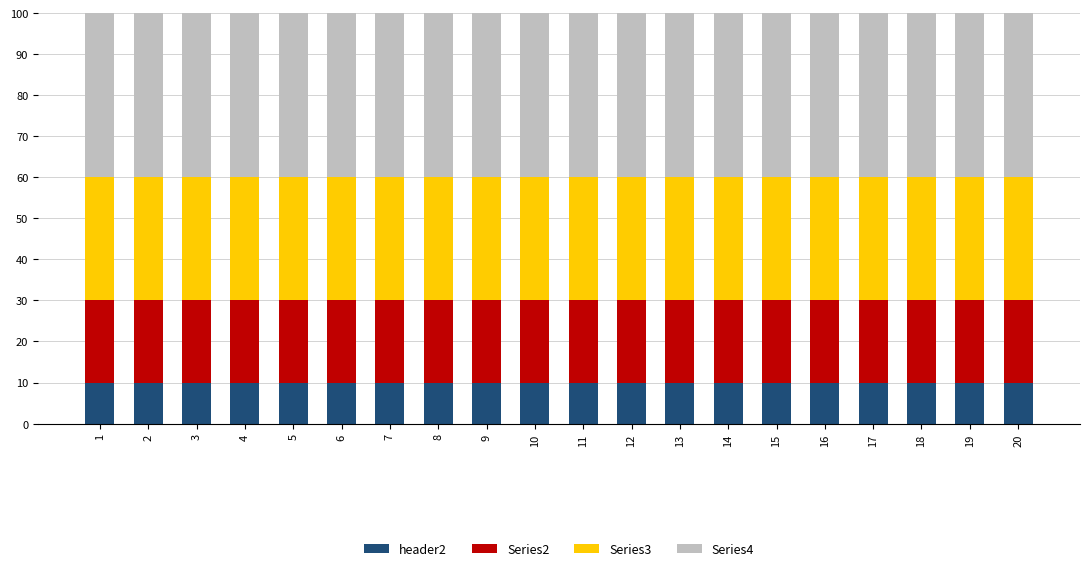

What is the total value across all series at 12?

100